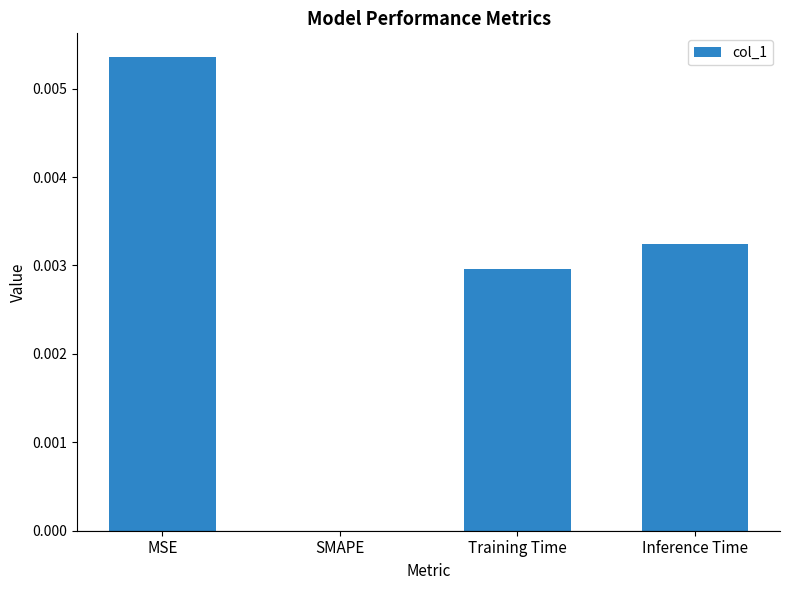

At which category does the chart reach its peak across all series?

MSE